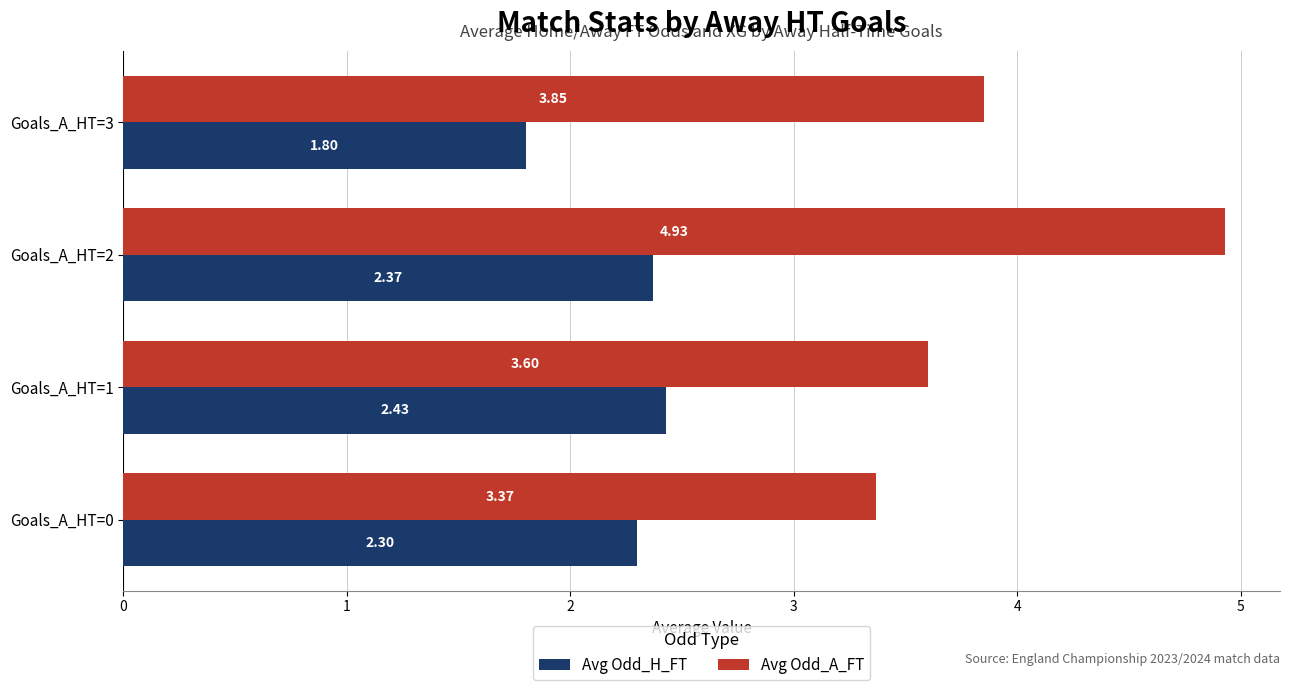

Which series has the largest range (max minus min)?

Avg Odd_A_FT